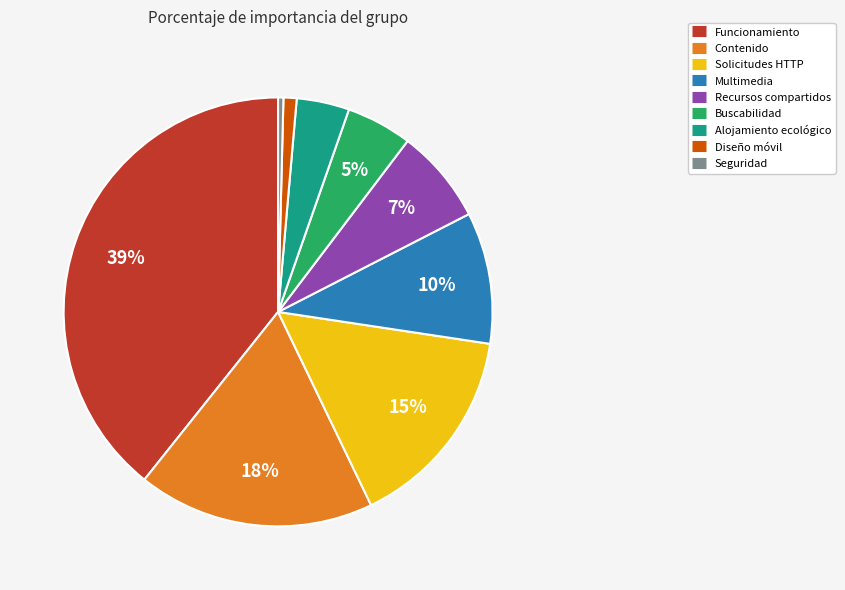

Which slice is the largest?

Funcionamiento